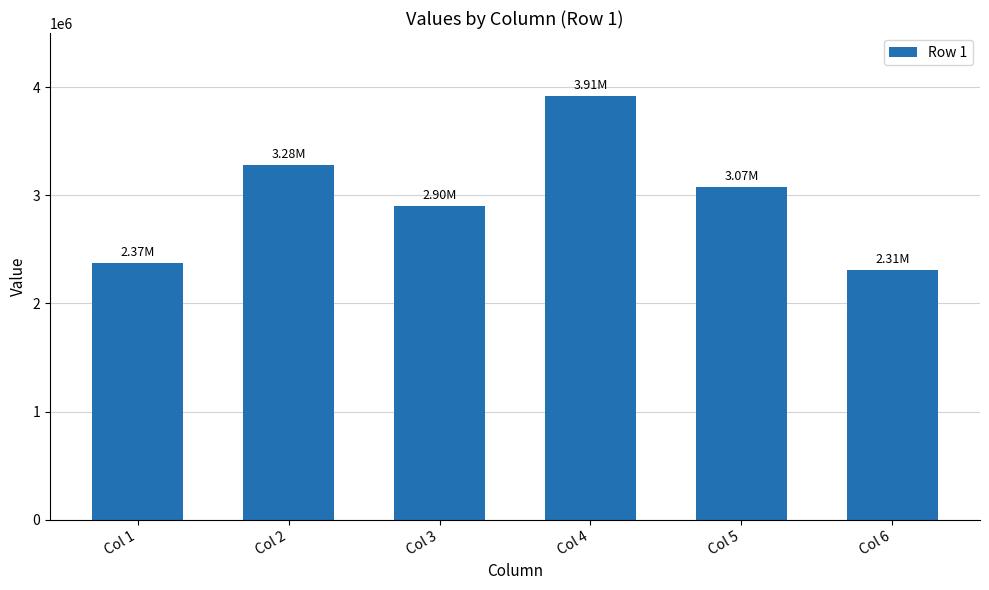

Where does the data first go above 3074113?

Col 2